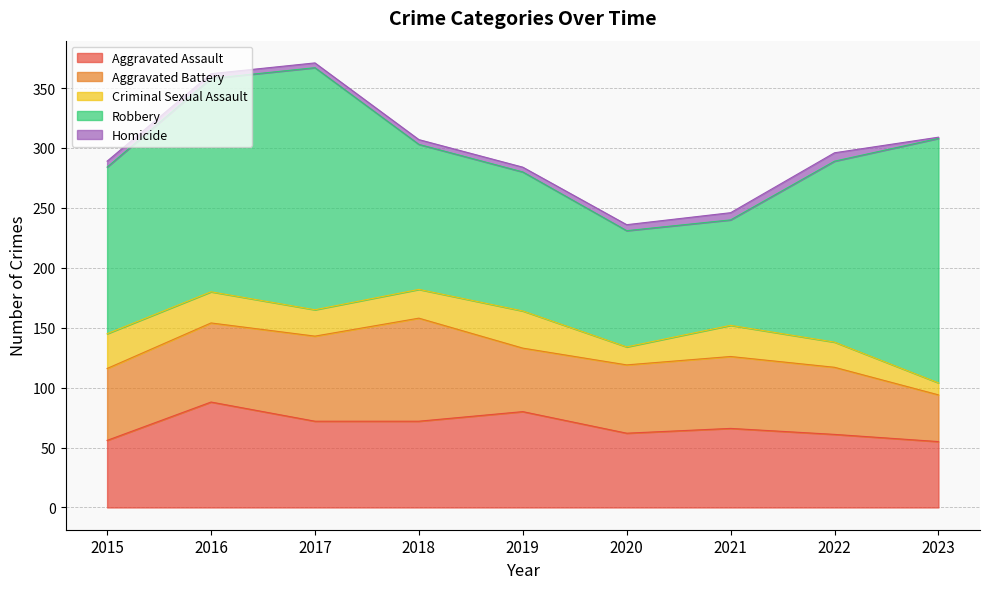

Which label corresponds to the largest value in the chart?

2023